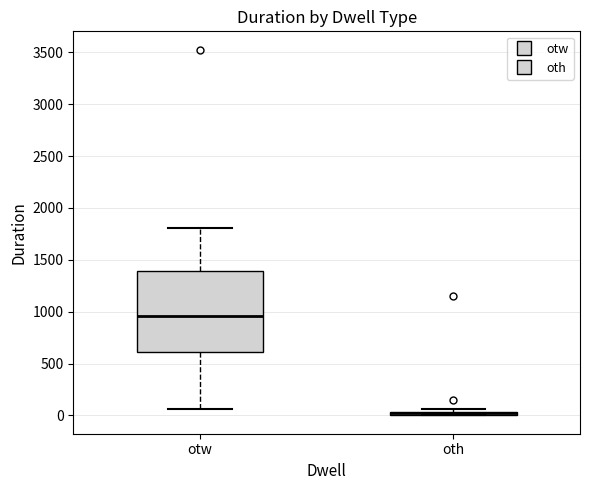

Where does the upper whisker of the box for otw end on the y-axis? The values are not printed on the chart, so give them approximately, as read against the axis.

1800